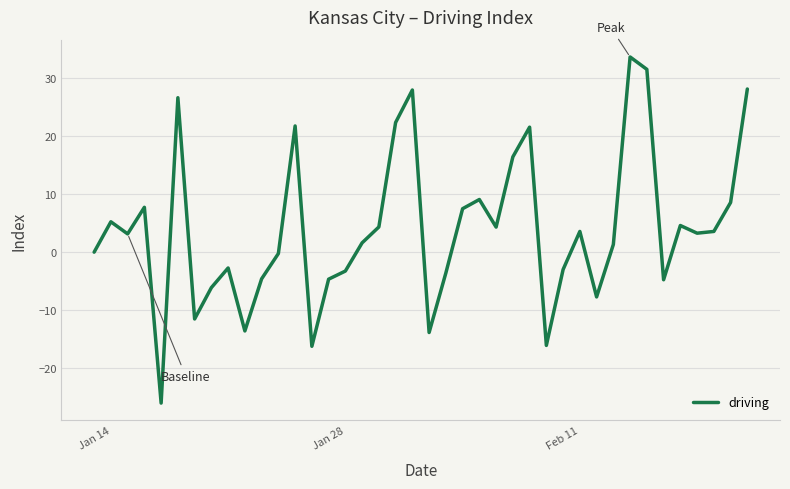

How many lines are shown in the chart?

1